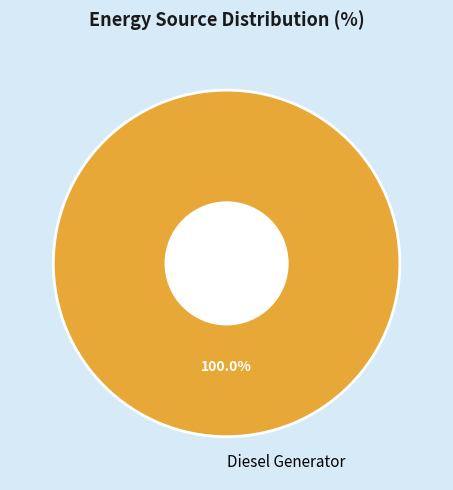

Which category accounts for the majority?

Diesel Generator